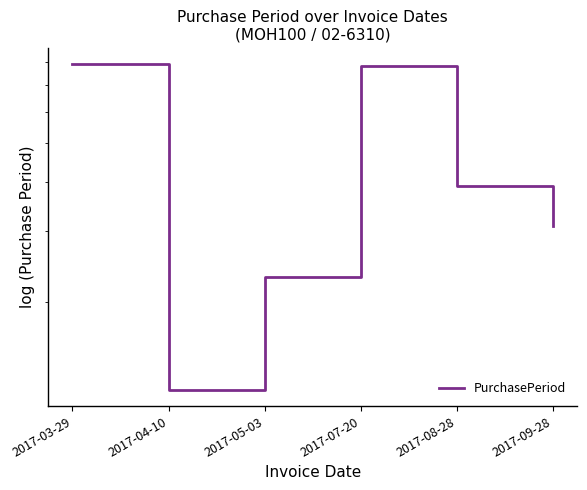

Reading left to right, what are all the values shown in this chart?

2017-03-29=79	2017-04-10=12	2017-05-03=23	2017-07-20=78	2017-08-28=39	2017-09-28=31